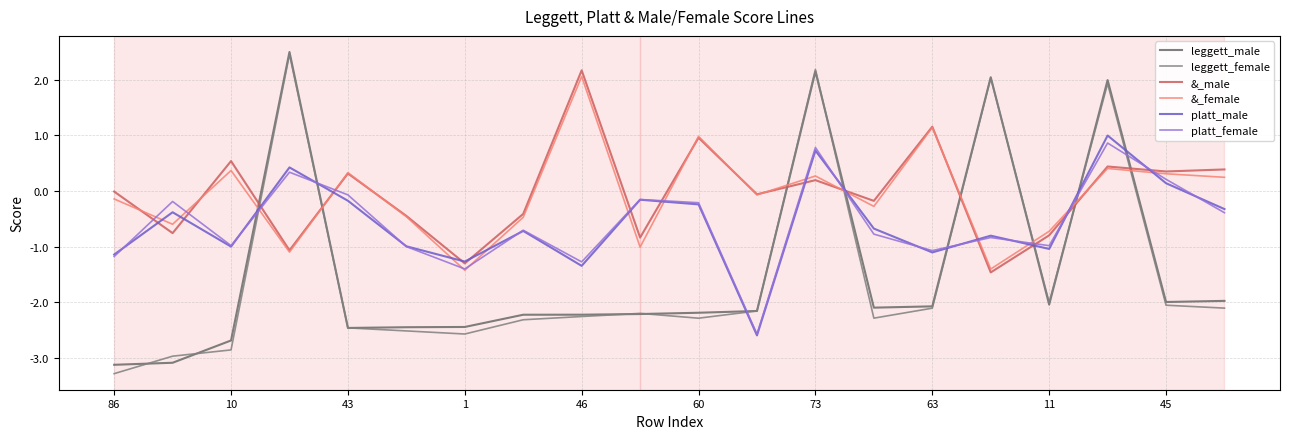

At which category is the sum across all series the highest?

17